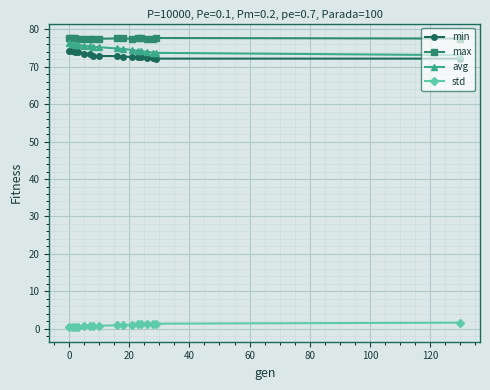

What is the sum of all max values?

1317.5